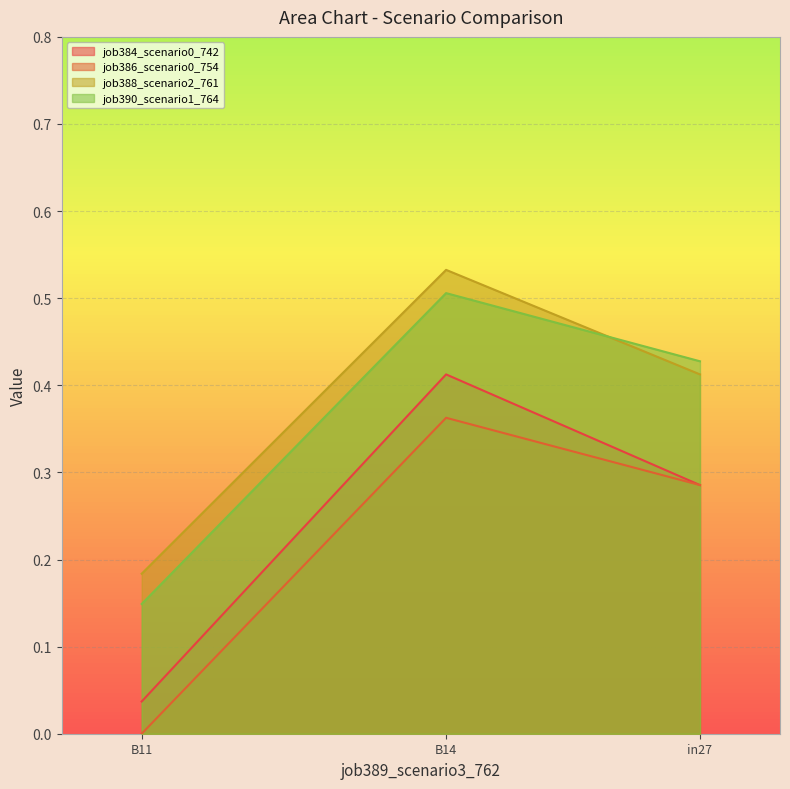

Which category has the highest value in the job384_scenario0_742 series?

B14